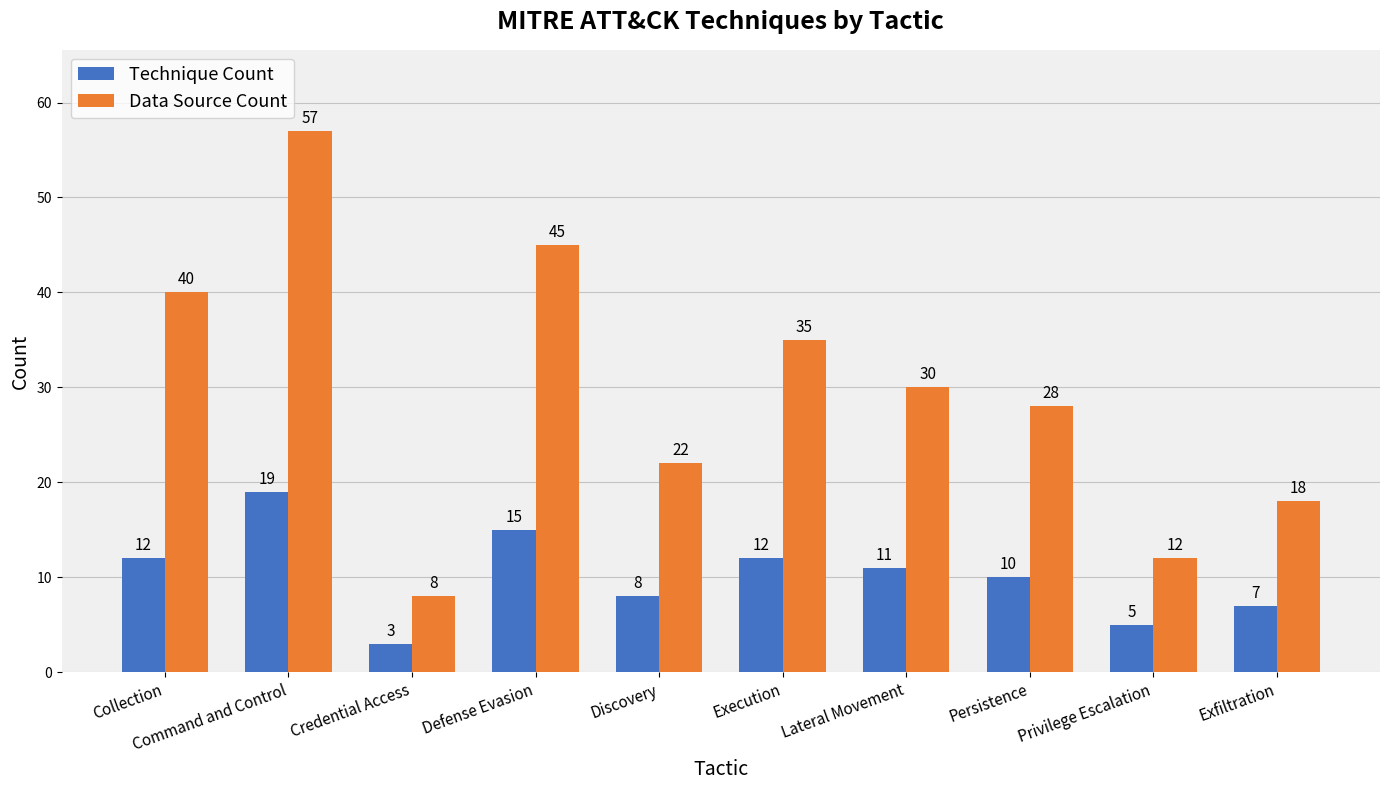

At which label is Data Source Count closest to 32?

Lateral Movement